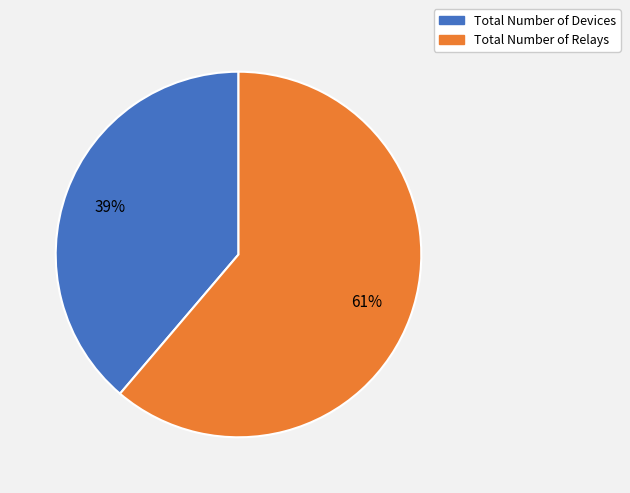

Approximately how many times larger is the value at Total Number of Devices compared to Total Number of Relays?

0.6